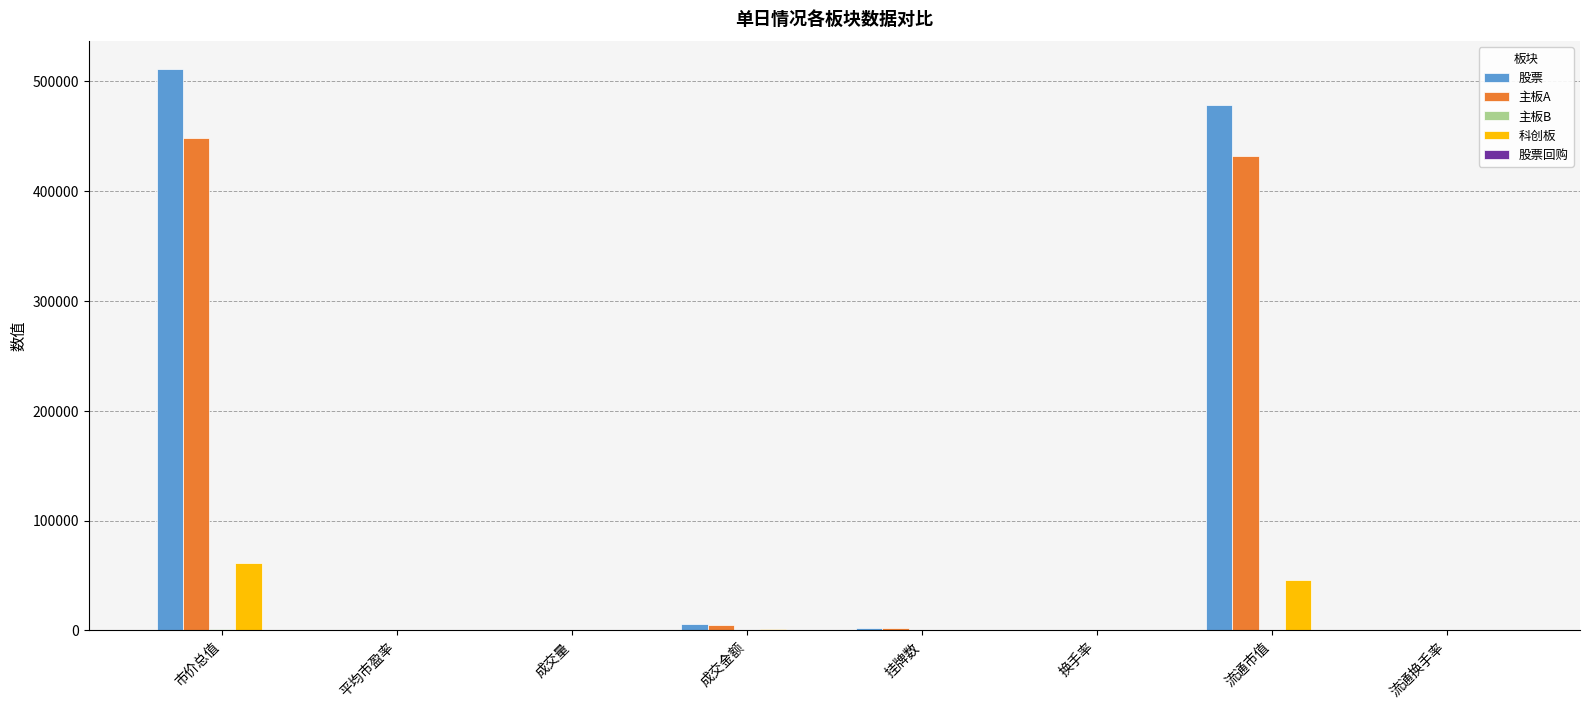

At which label does 主板A reach its peak?

市价总值